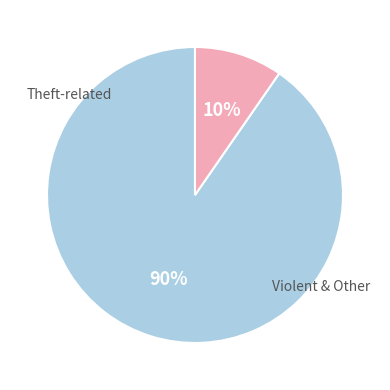

Count the number of slices in the pie.

2